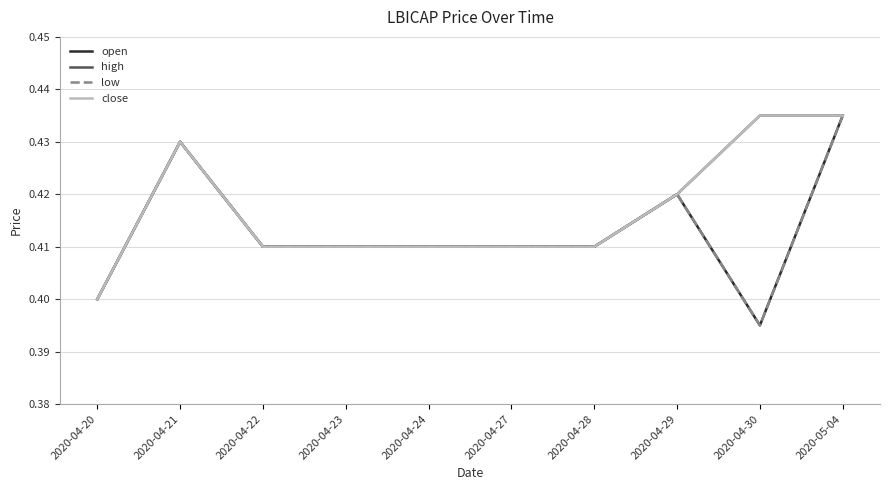

What value does the high series have at 2020-04-20?

0.4